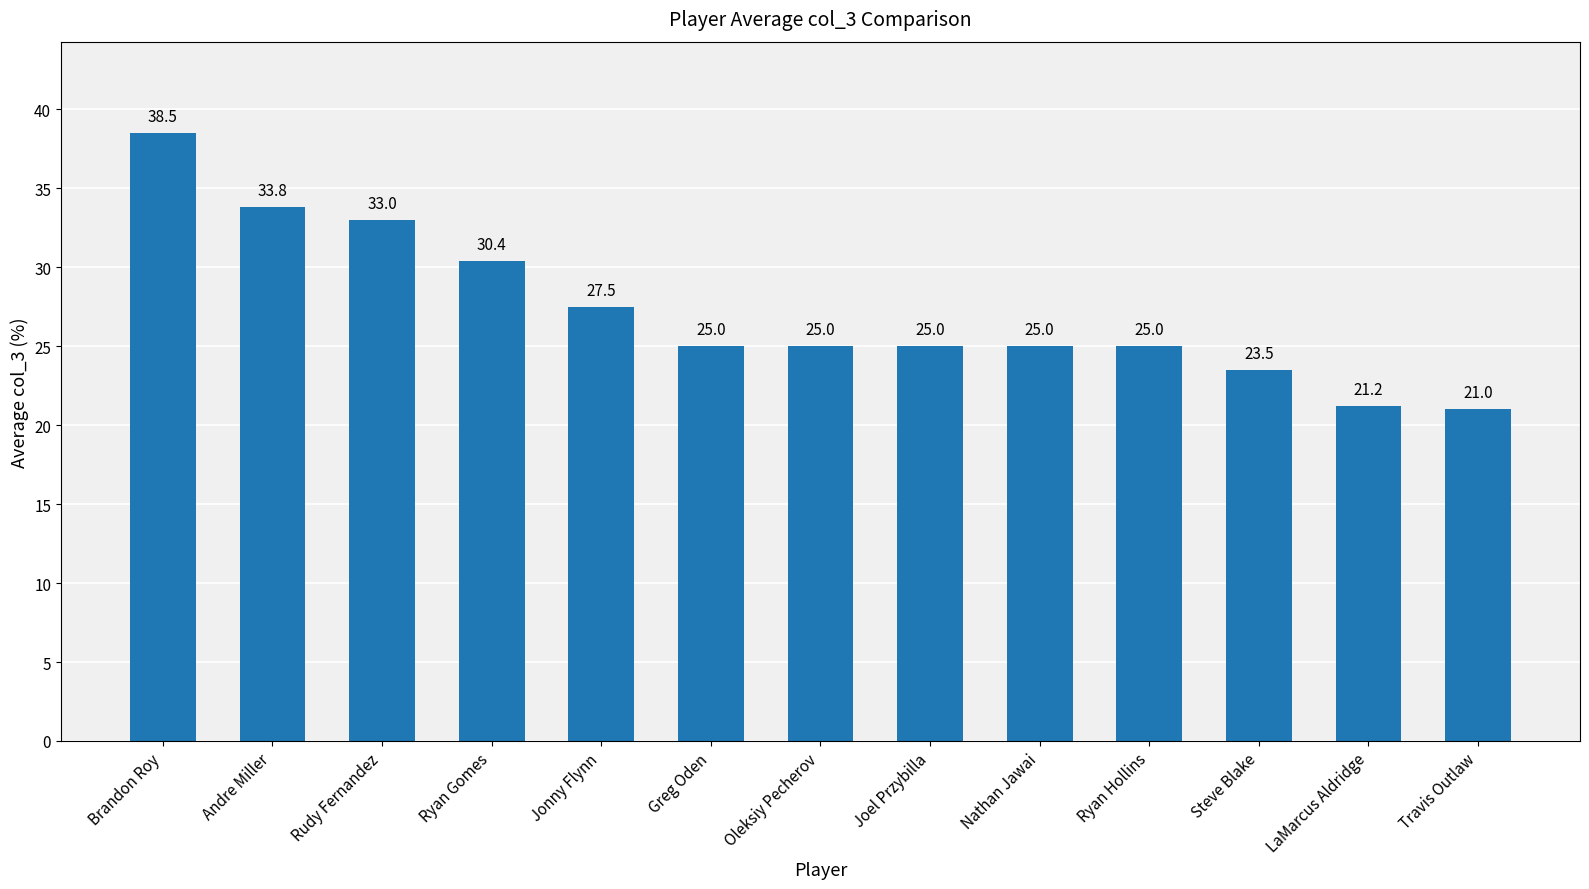

Reading left to right, transcribe all the data shown in this chart.

Brandon Roy=38.5	Andre Miller=33.8	Rudy Fernandez=33.0	Ryan Gomes=30.4	Jonny Flynn=27.5	Greg Oden=25.0	Oleksiy Pecherov=25.0	Joel Przybilla=25.0	Nathan Jawai=25.0	Ryan Hollins=25.0	Steve Blake=23.5	LaMarcus Aldridge=21.2	Travis Outlaw=21.0